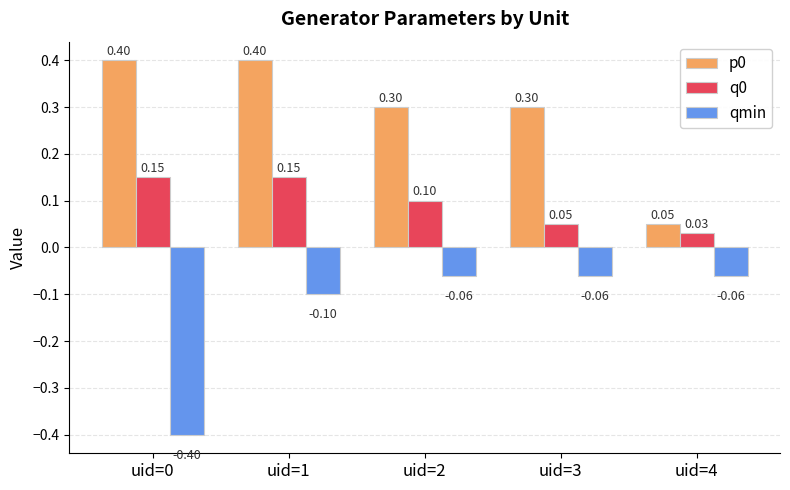

Is the value of p0 at uid=4 greater than the value of qmin at uid=1?

Yes